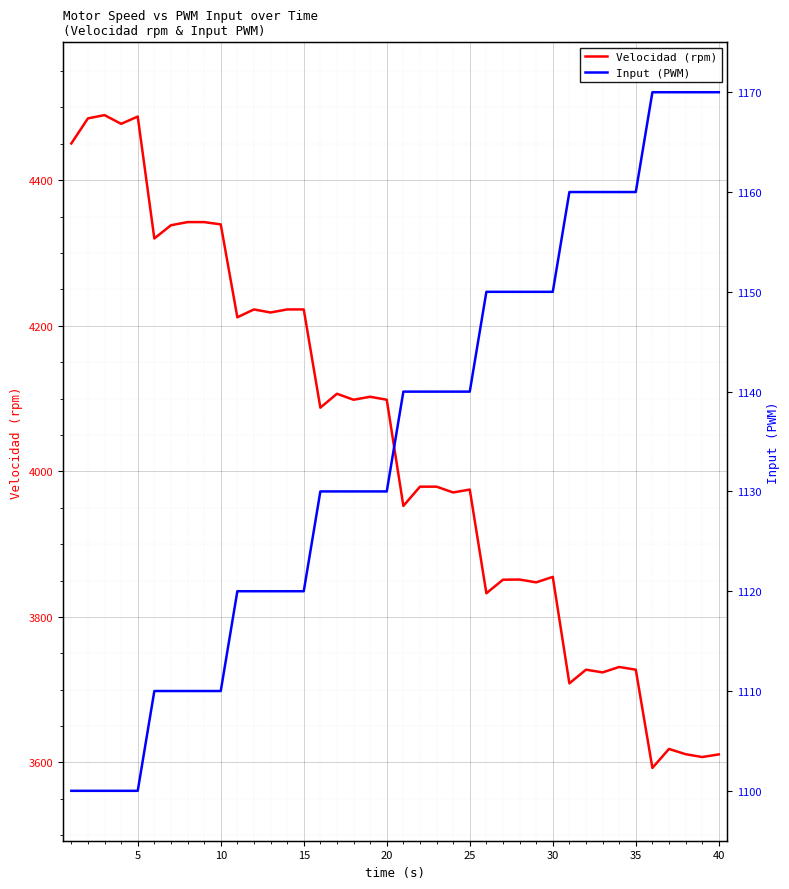

The Velocidad (rpm) series shows 3611.1 at 40. True or false?

True